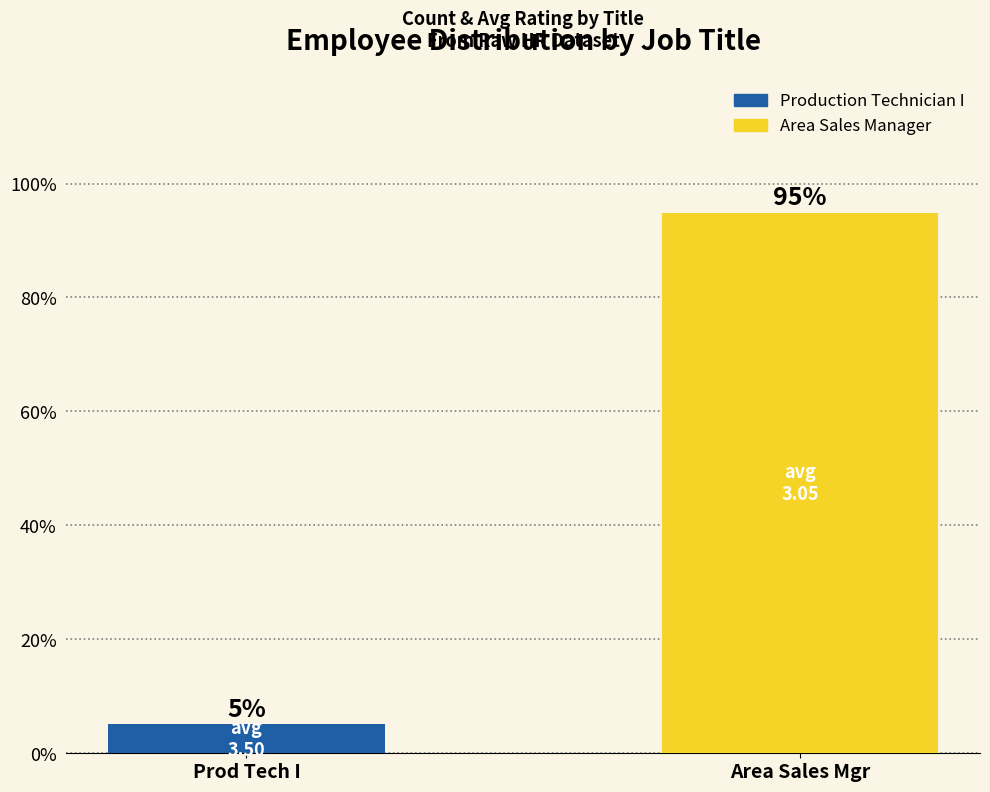

What position from the right is Prod Tech I?

2